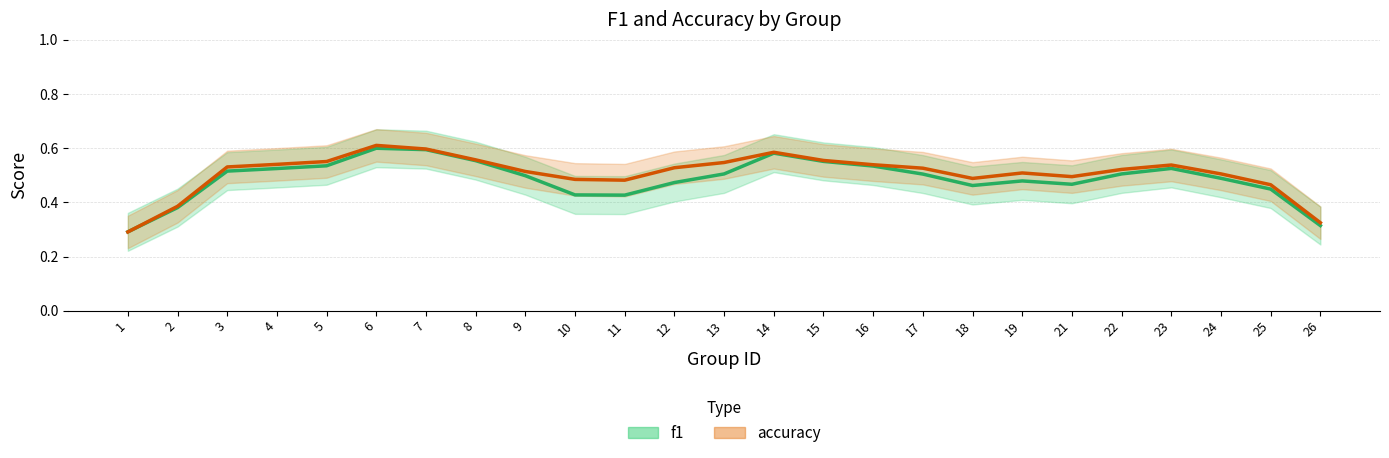

Which series has the largest range (max minus min)?

accuracy